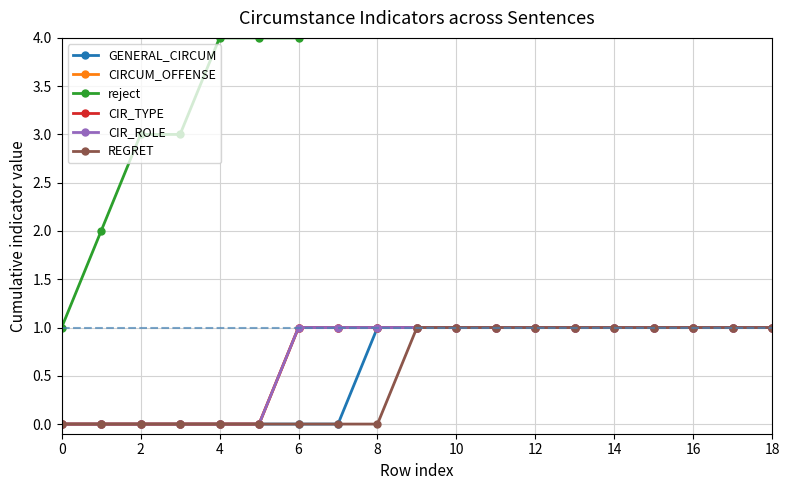

How many values in the CIR_TYPE series are below 1?

6